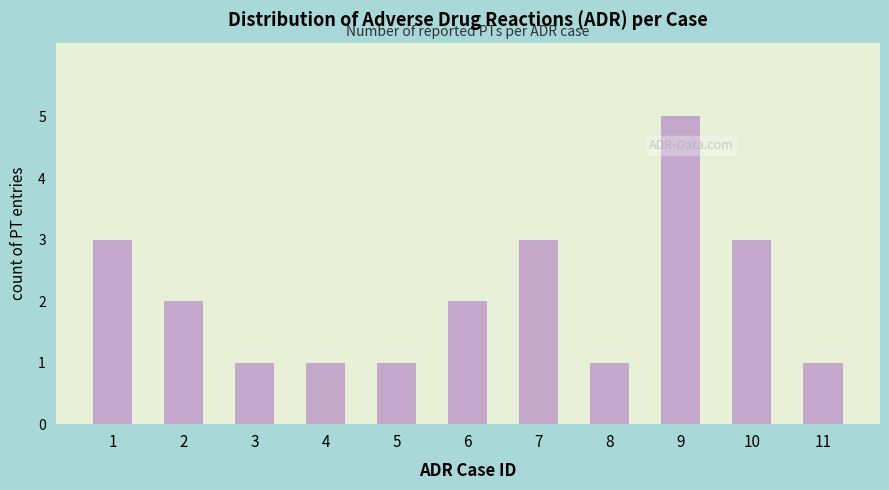

Reading right to left, transcribe all the data shown in this chart.

11=1	10=3	9=5	8=1	7=3	6=2	5=1	4=1	3=1	2=2	1=3